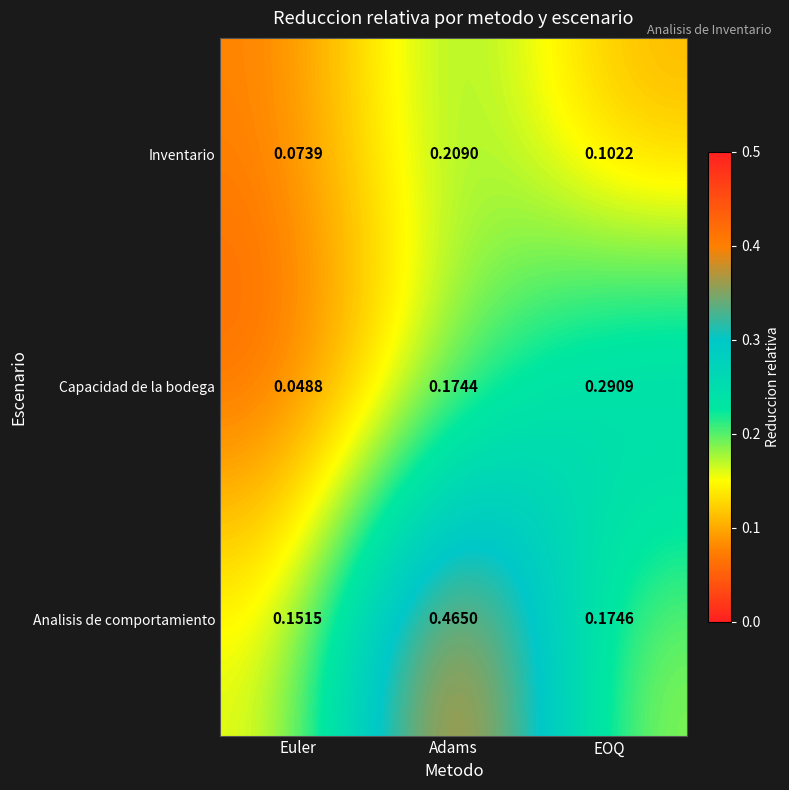

Where is Capacidad de la bodega nearest to the value 0?

Euler